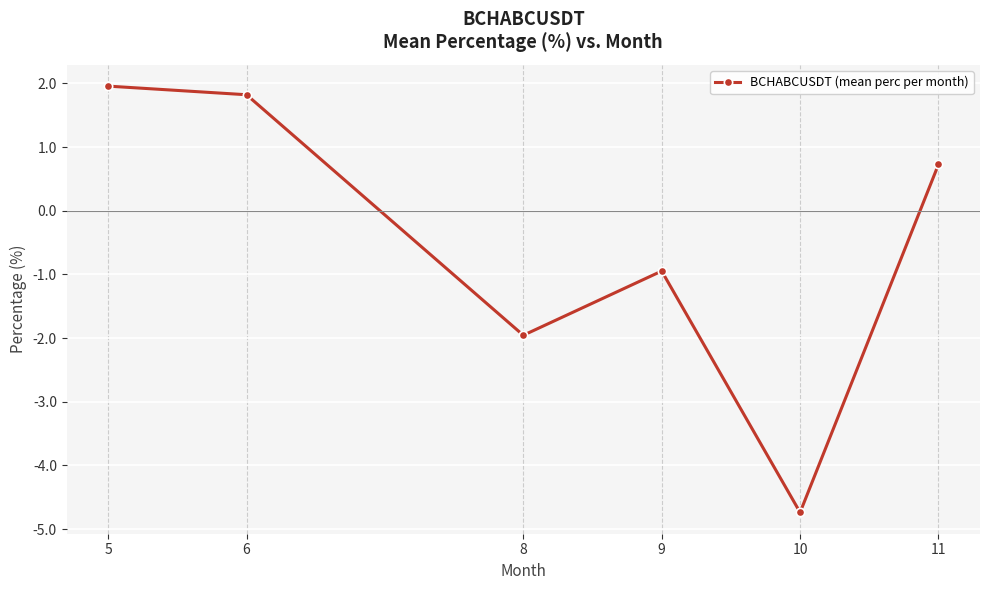

What is the change in value from 5 to 8?

-3.9